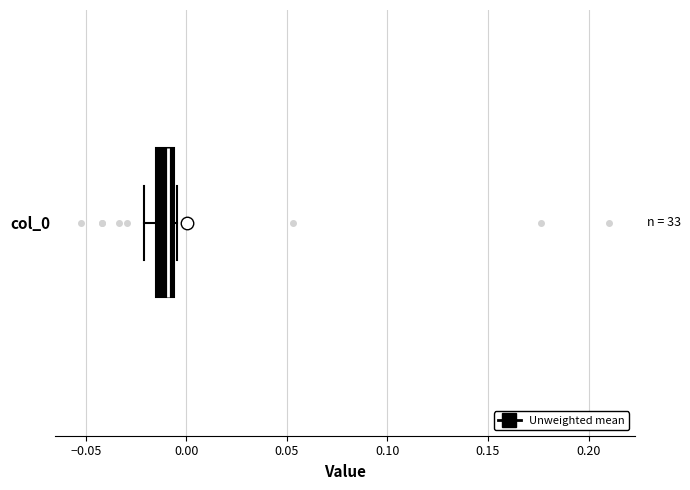

Transcribe this box plot: give where the median line is, the range the box spans, and where the two whiskers end, as read against the x-axis. The values are not printed on the chart, so give them approximately, as read against the axis.

median -0.010, box -0.015 to -0.005, whiskers -0.020 to -0.005